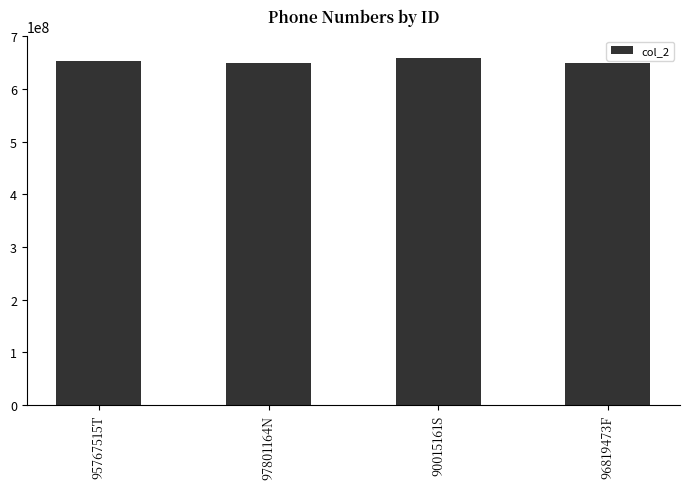

Is it true that the value at 96819473F is 649222222?

True